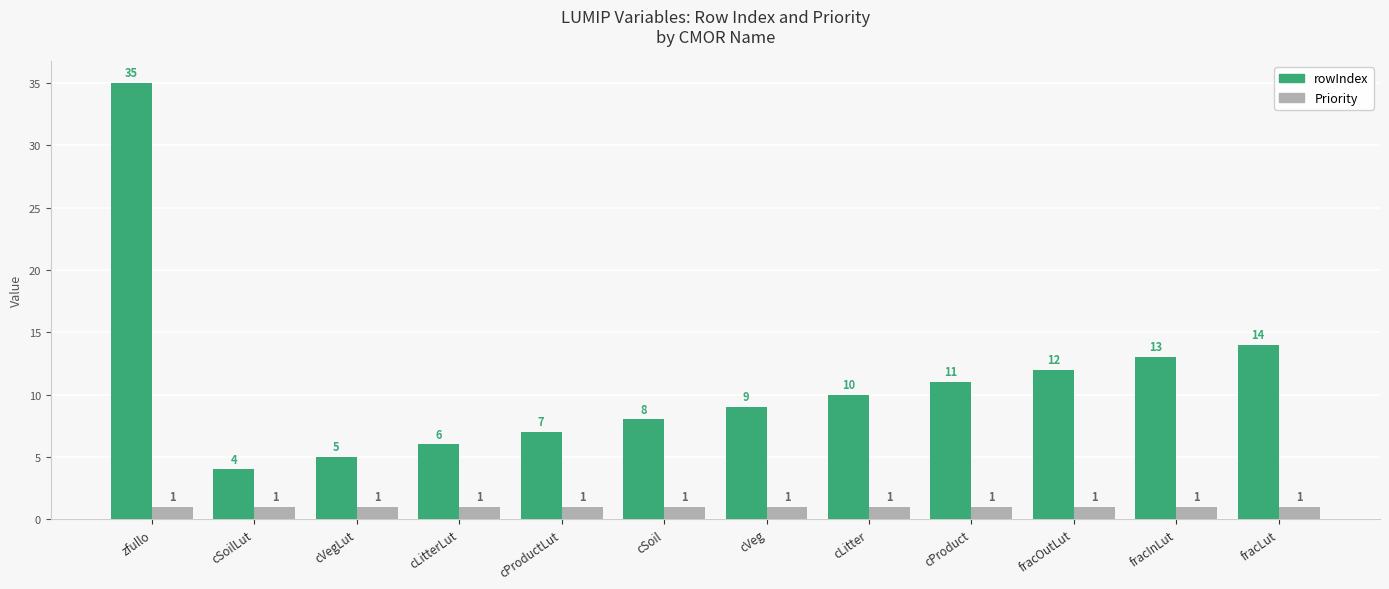

What are all the series names shown in the legend?

rowIndex, Priority